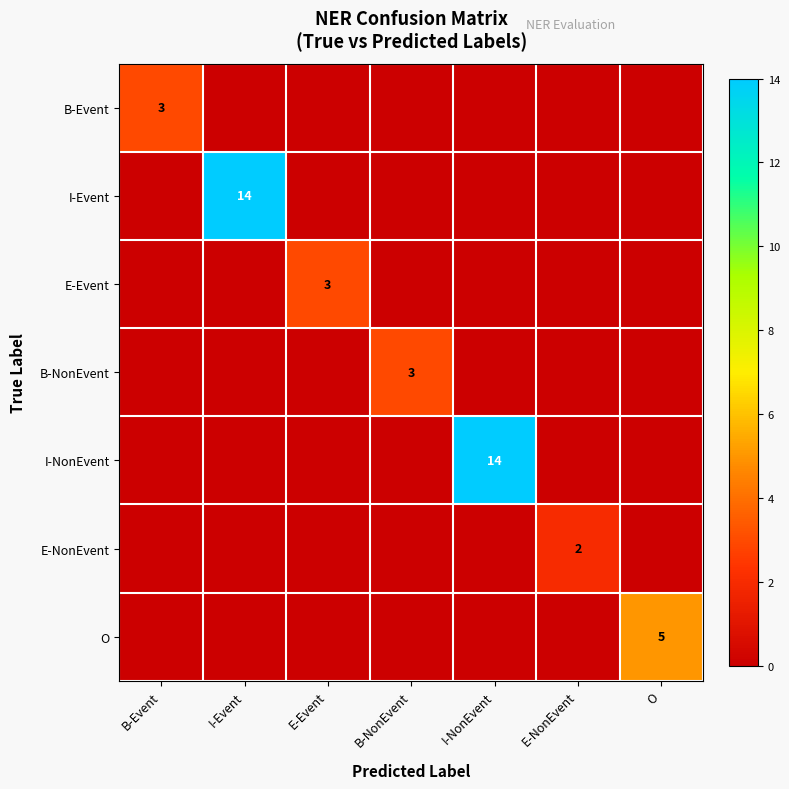

Which has a higher value, B-NonEvent or I-NonEvent?

B-NonEvent